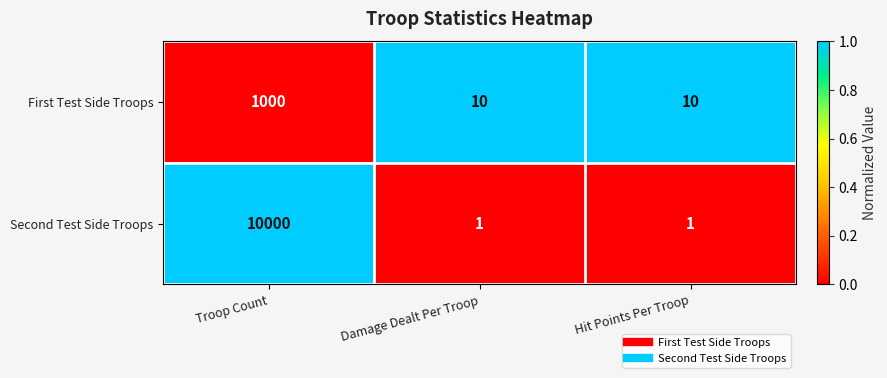

What is the spread (max minus min) of values at Troop Count?

9000